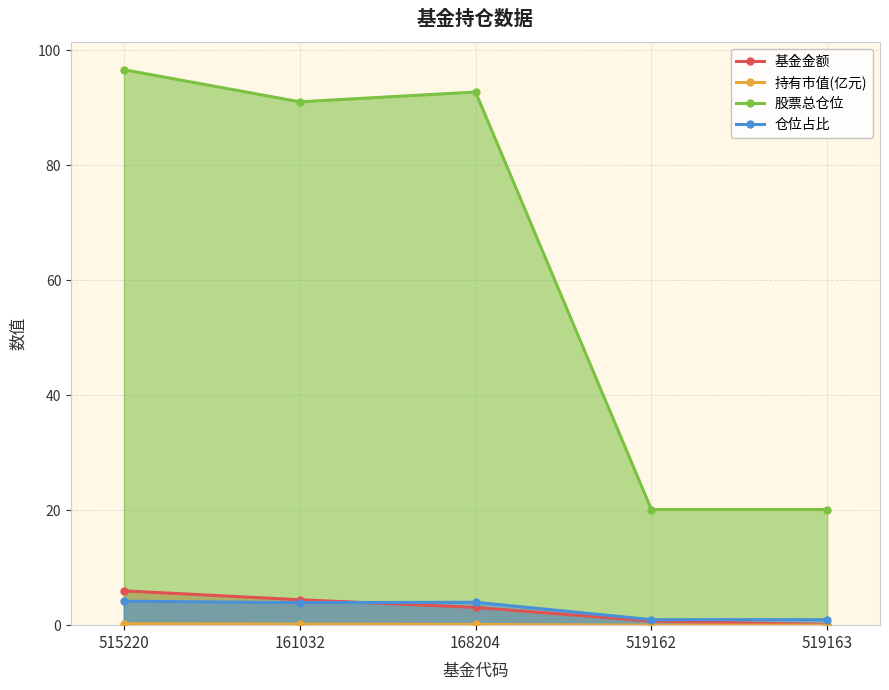

How many values in the 基金金额 series exceed 3?

3